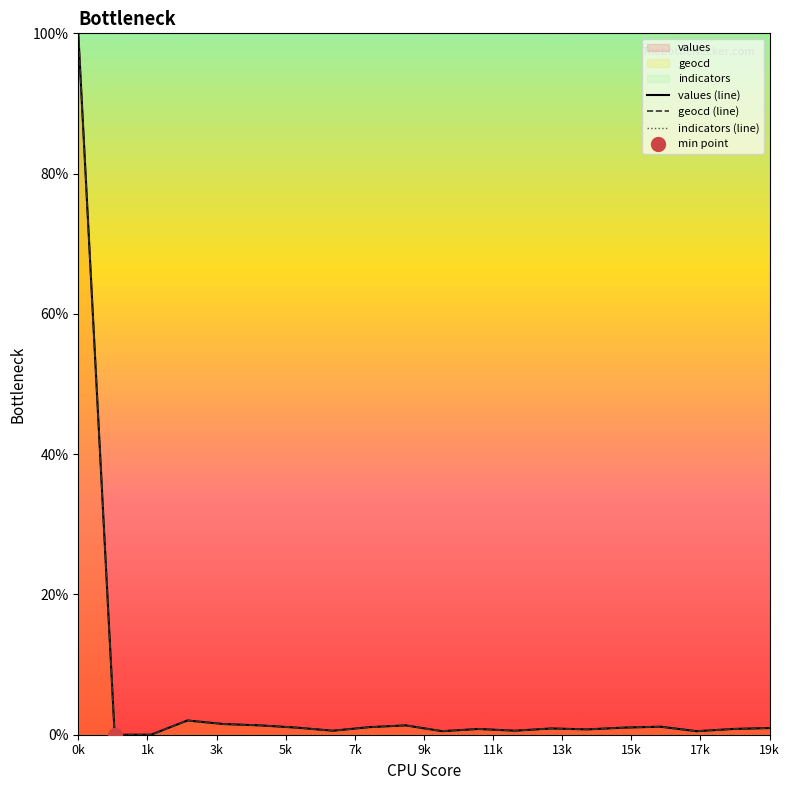

What is the difference between the second highest and second lowest values in the values (line) series?

2.0